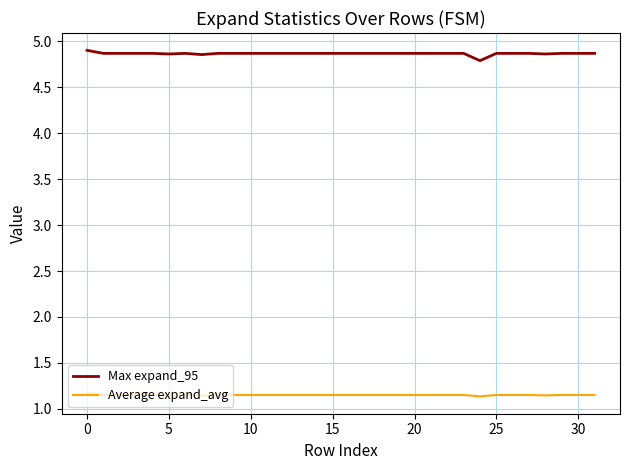

List the series in order of their overall mean, highest first.

Max expand_95, Average expand_avg